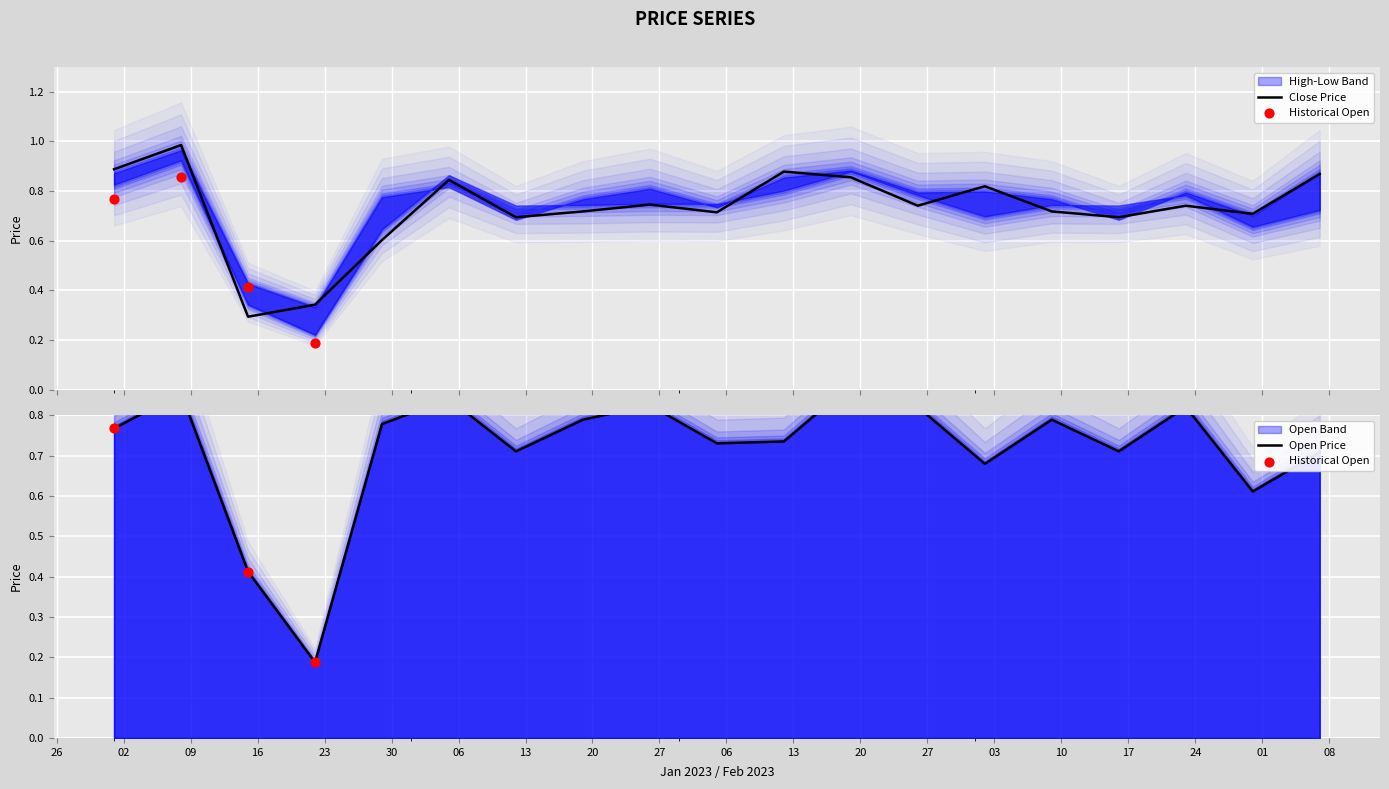

Which series has the widest spread of Y values?

Close